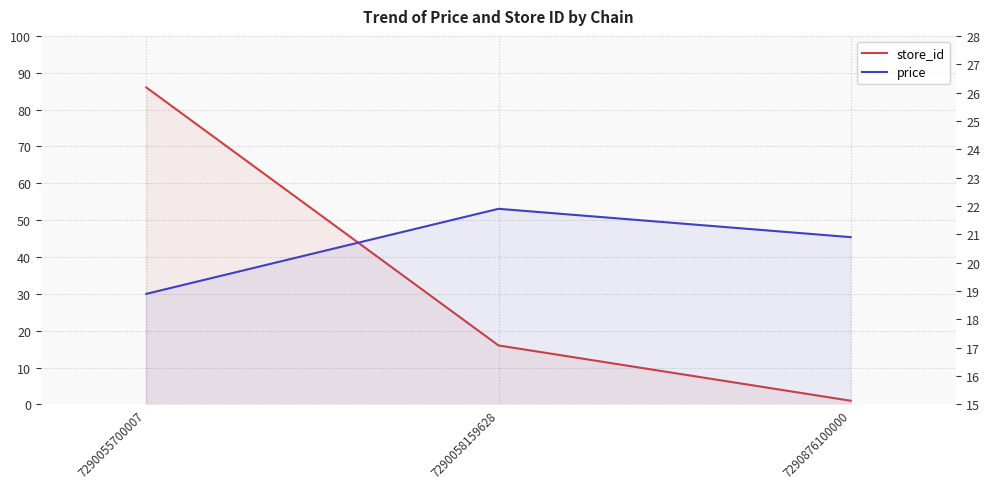

What is the value of the price point at the 1st from the left?

18.9